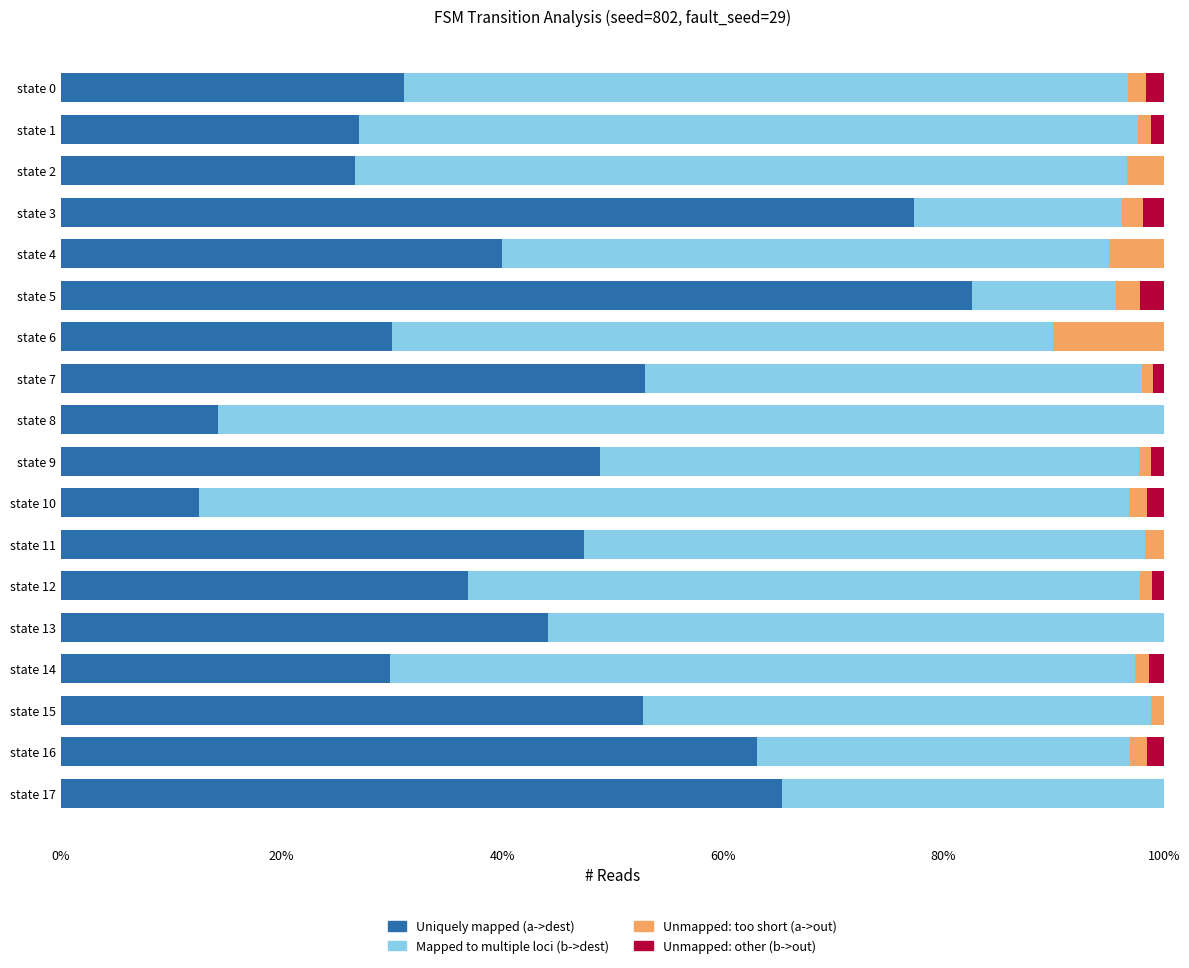

List the series in order of their peak value, highest first.

Mapped to multiple loci (b->dest), Uniquely mapped (a->dest), Unmapped: too short (a->out), Unmapped: other (b->out)